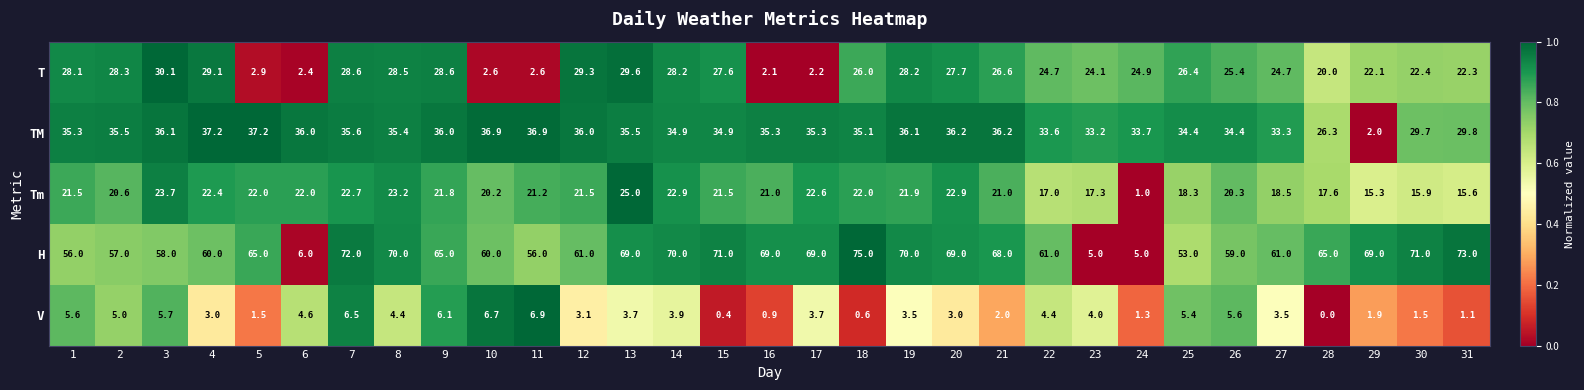

Which series has the largest total across all categories?

H